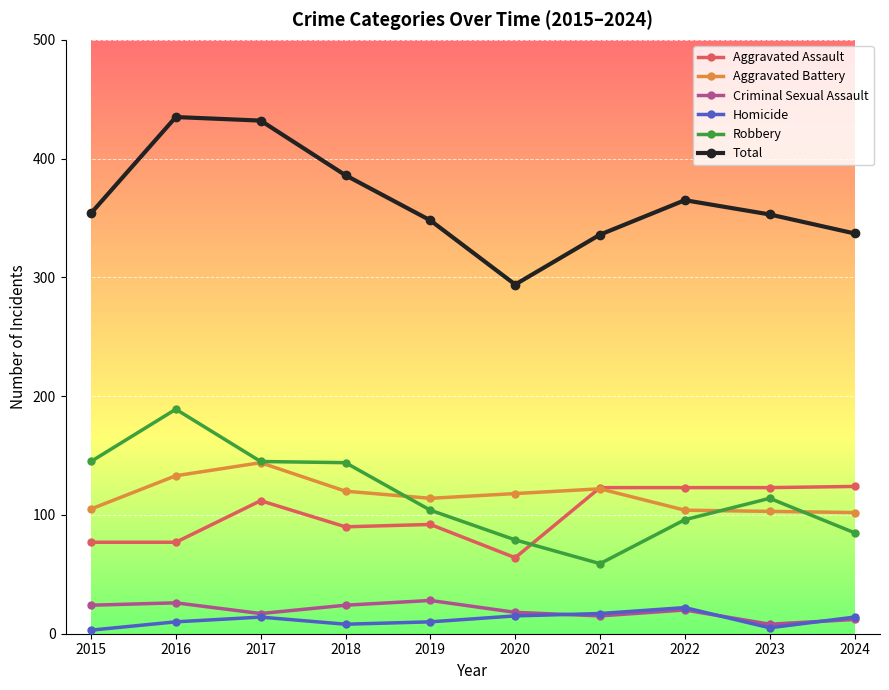

What is the highest value of the Aggravated Battery series?

144